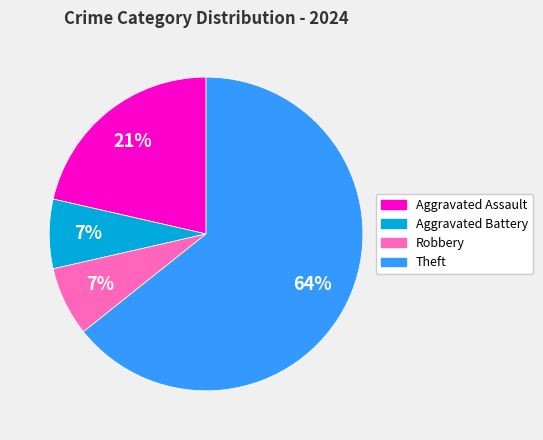

Count the number of slices in the pie.

4